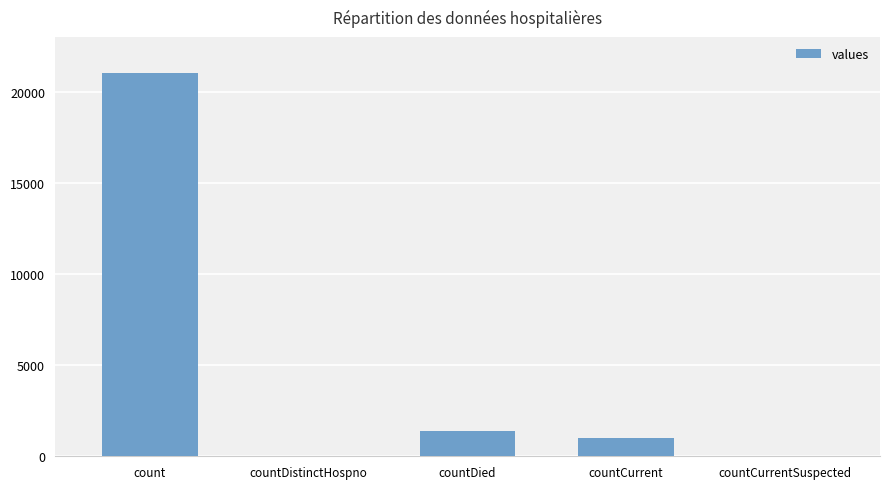

What is the sum of the values at countDied and countDistinctHospno?

1405